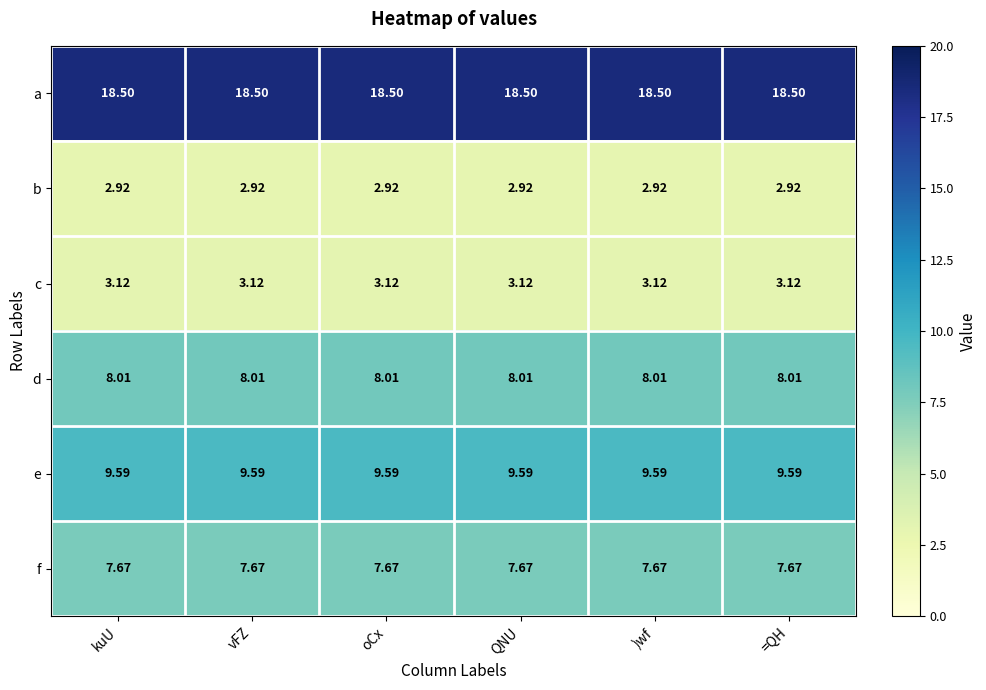

Which series has the largest total across all categories?

a